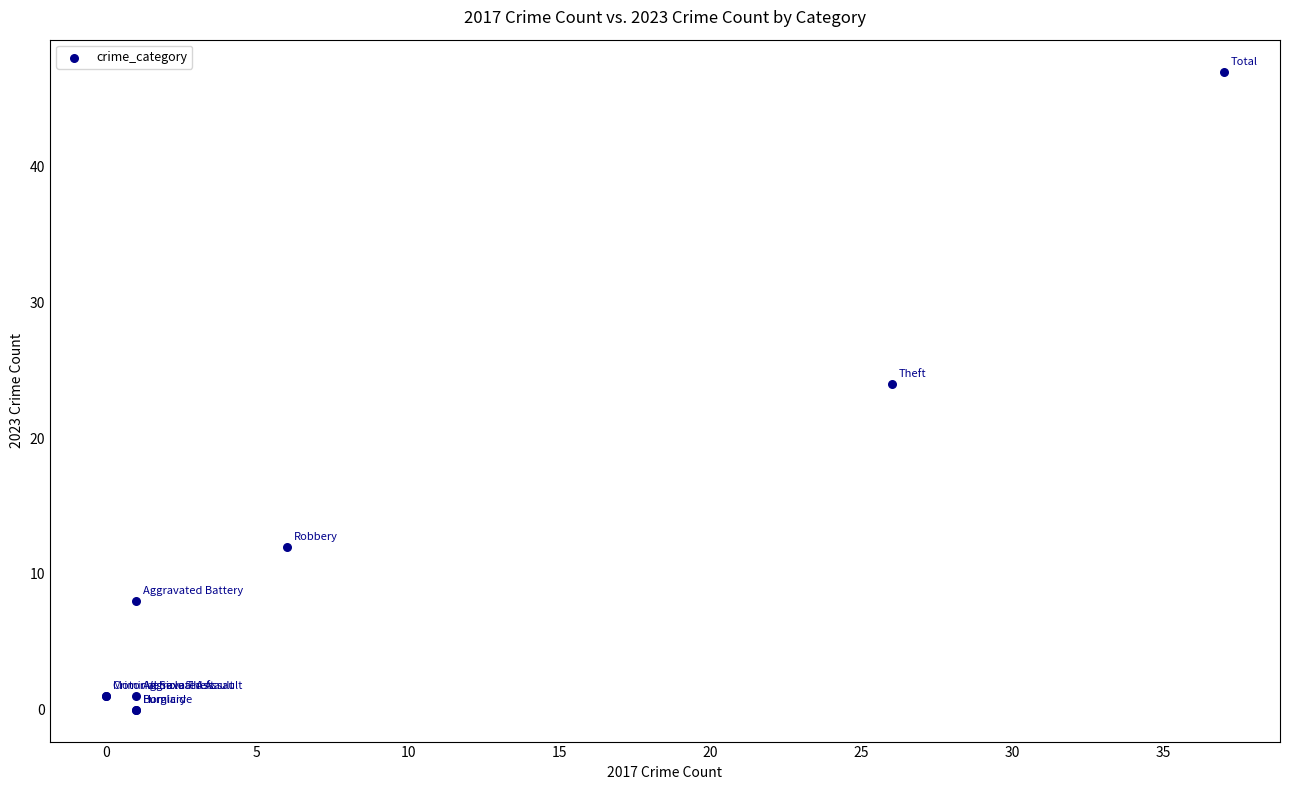

What Y value in the scatter plot is closest to 23?

24